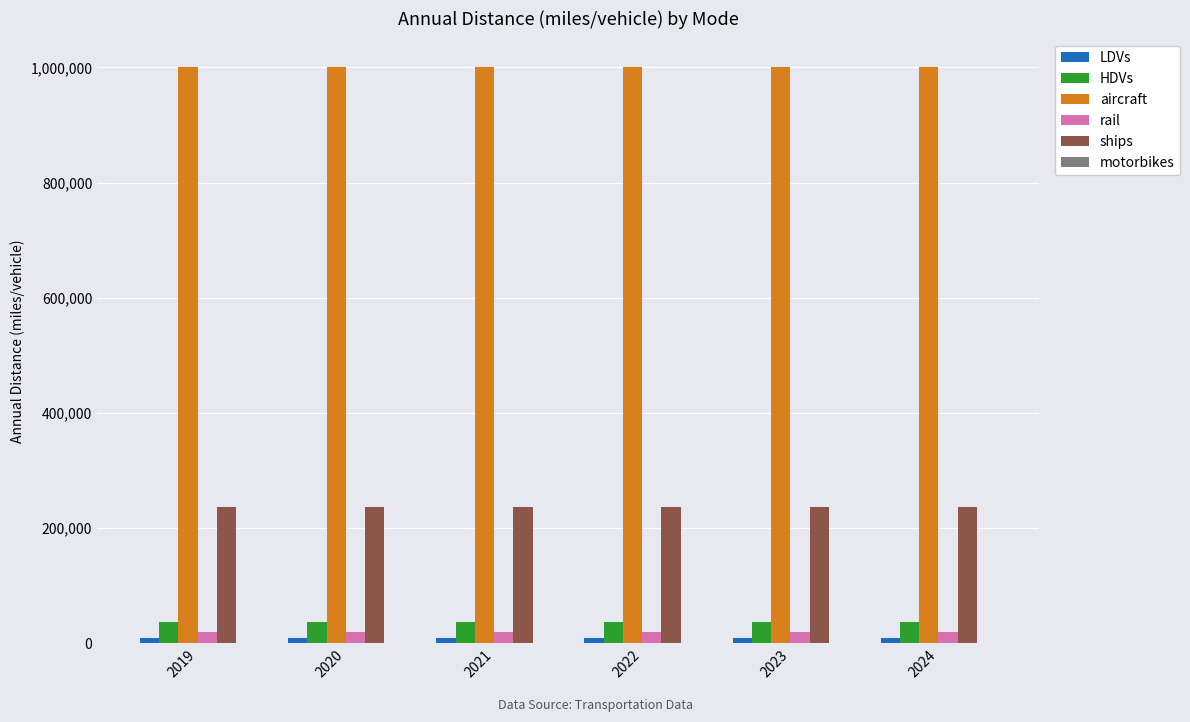

What is the greatest value displayed?

999952.0